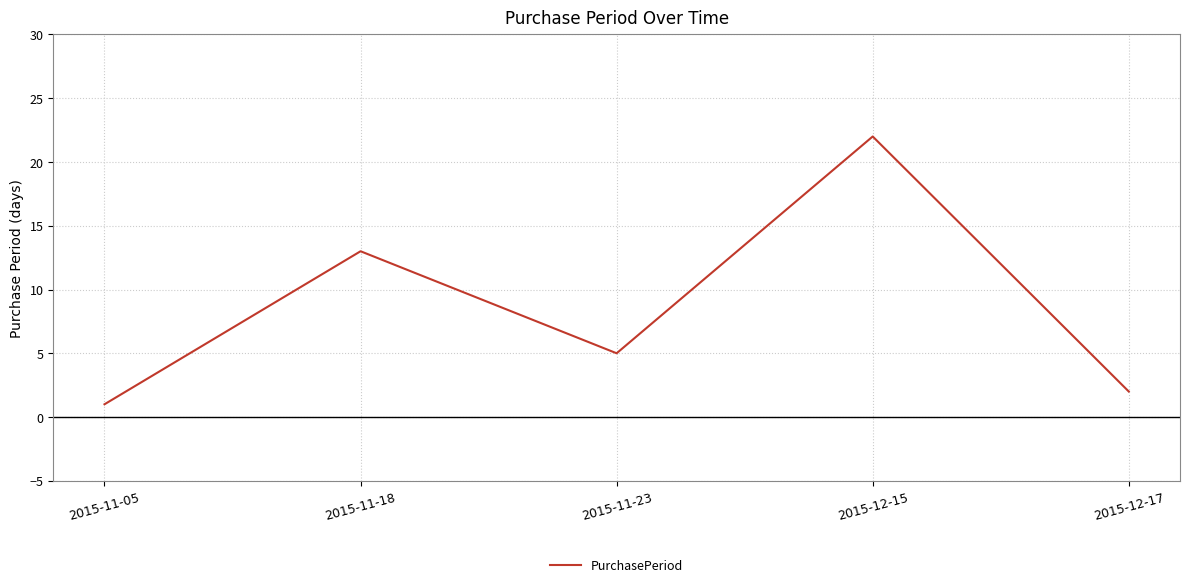

Approximately how many times larger is the value at 2015-11-23 compared to 2015-12-17?

2.5